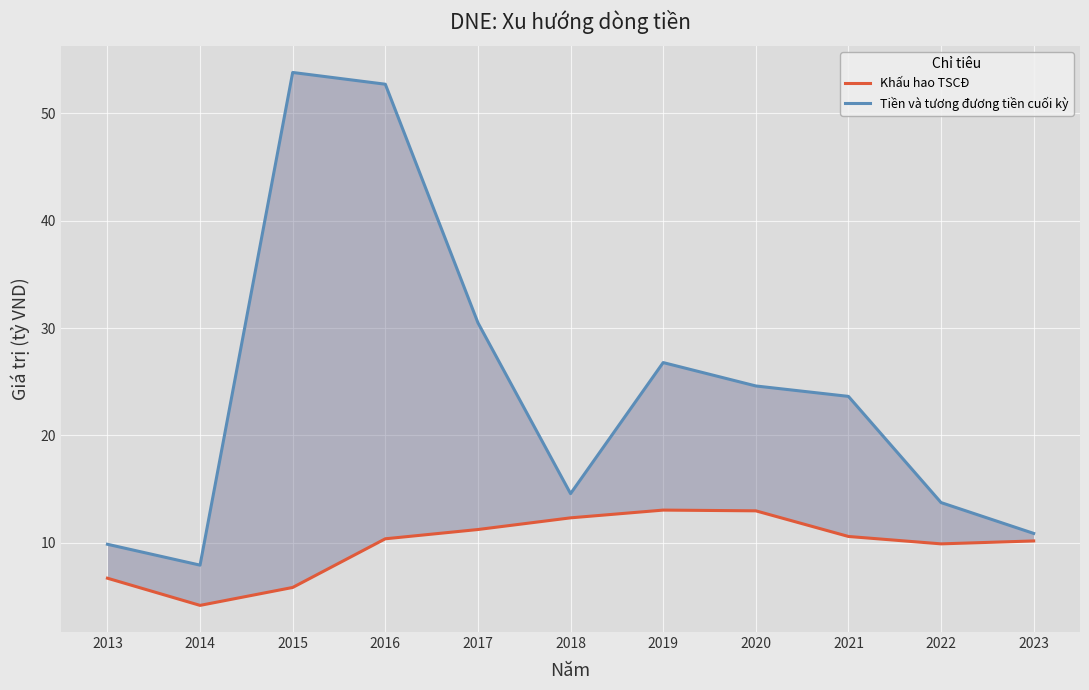

What is the total value across all series at 2016?

63.1